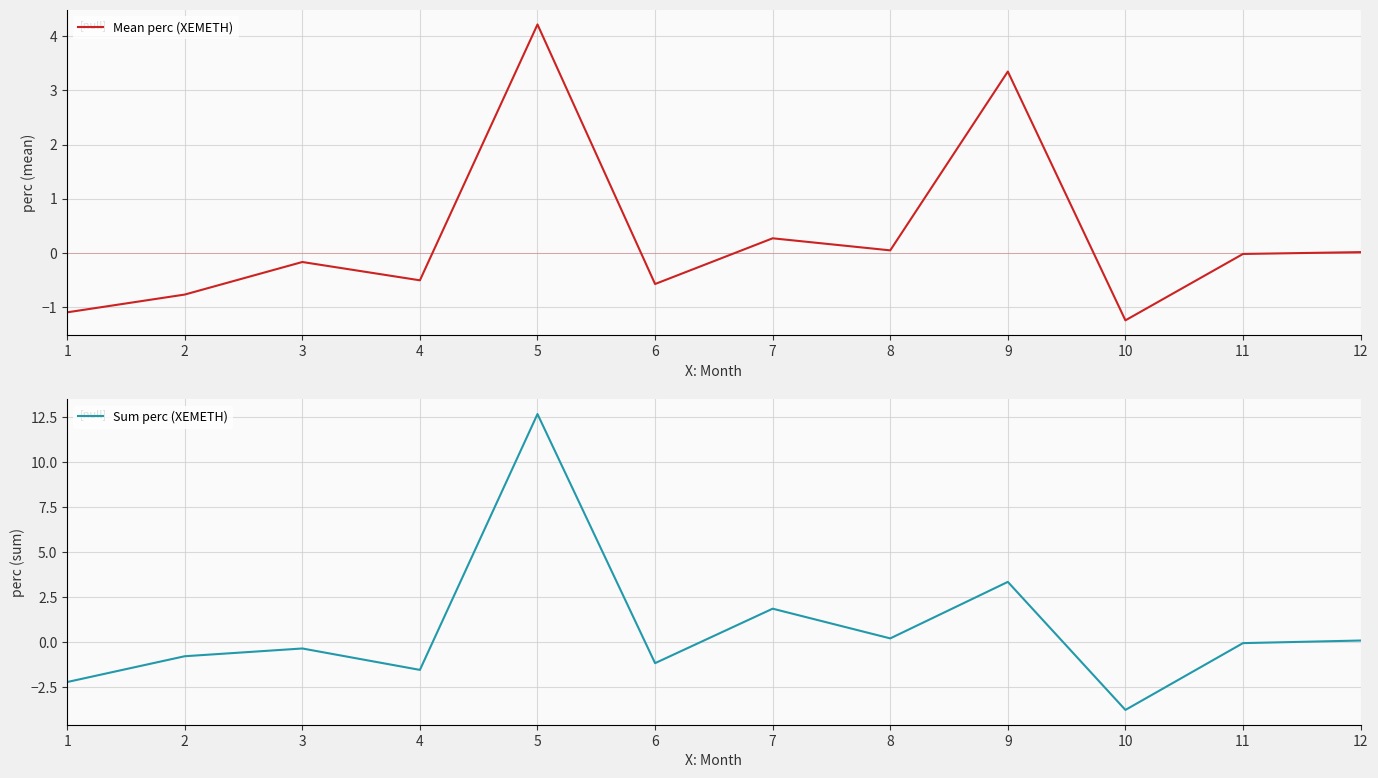

At which category does Mean perc (XEMETH) reach its first local valley?

4